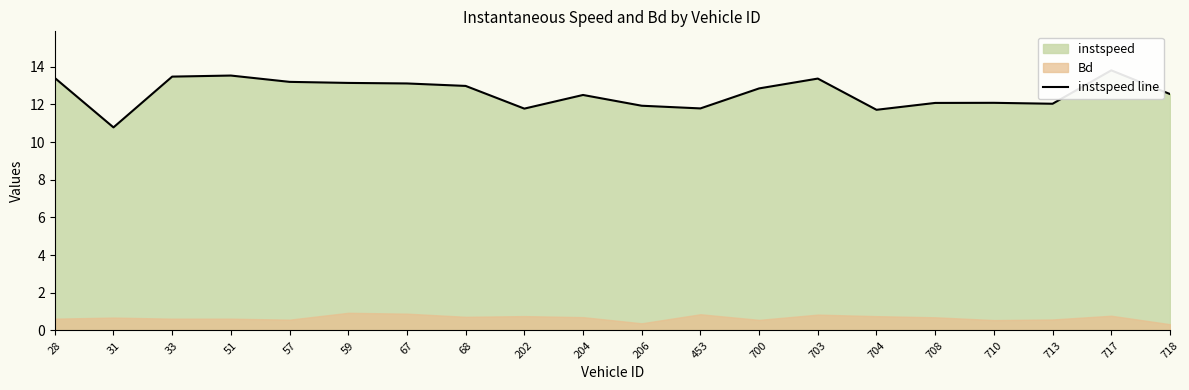

What value does the data have at 68?

13.0